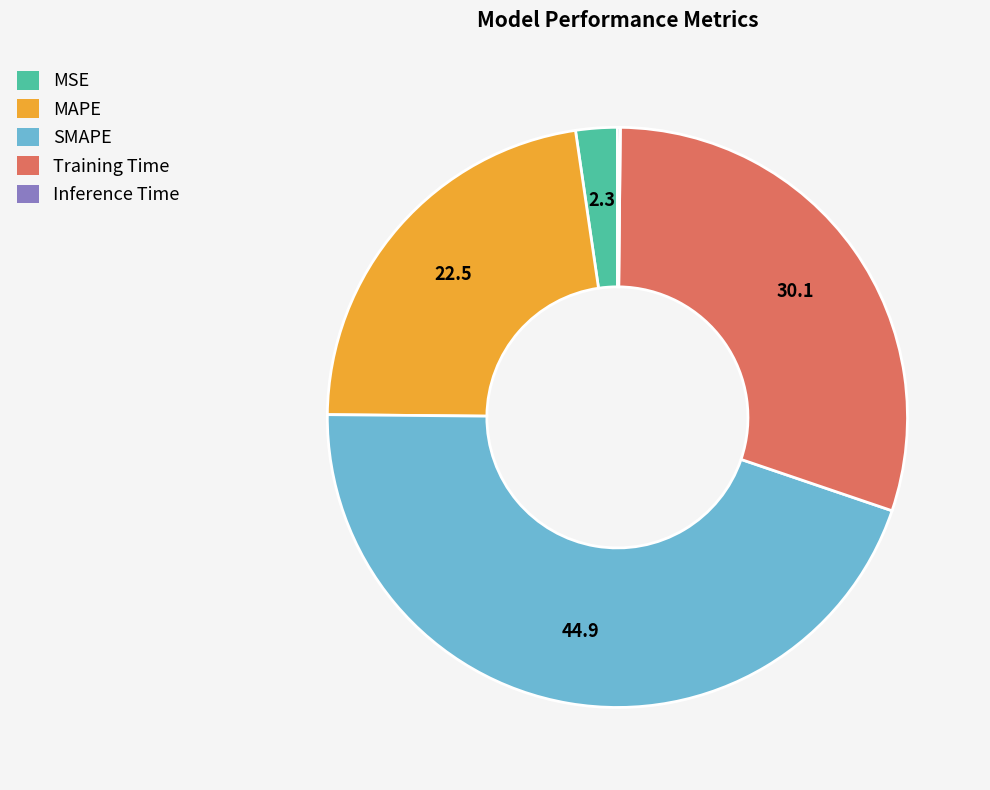

Combined, do SMAPE and MAPE account for over 50%?

Yes